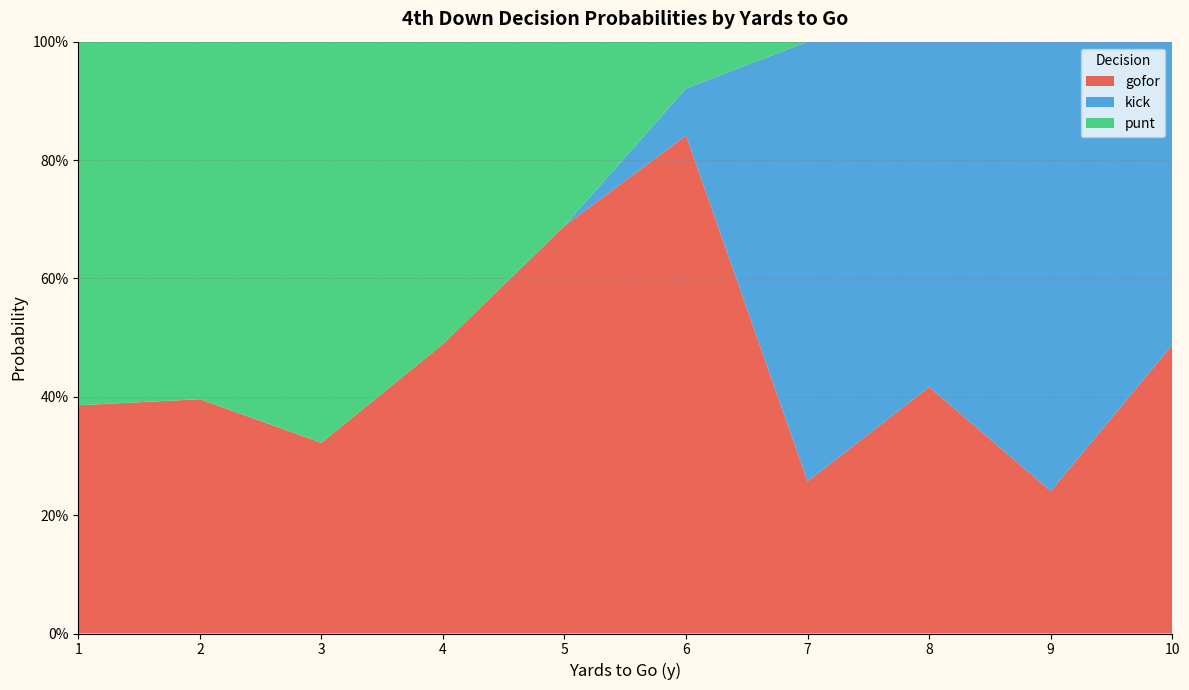

What are all the series names shown in the legend?

gofor, kick, punt